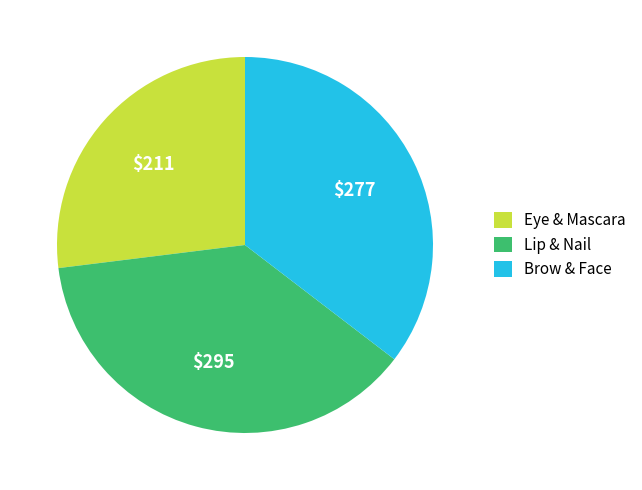

Which category has the biggest portion of the pie?

Lip & Nail